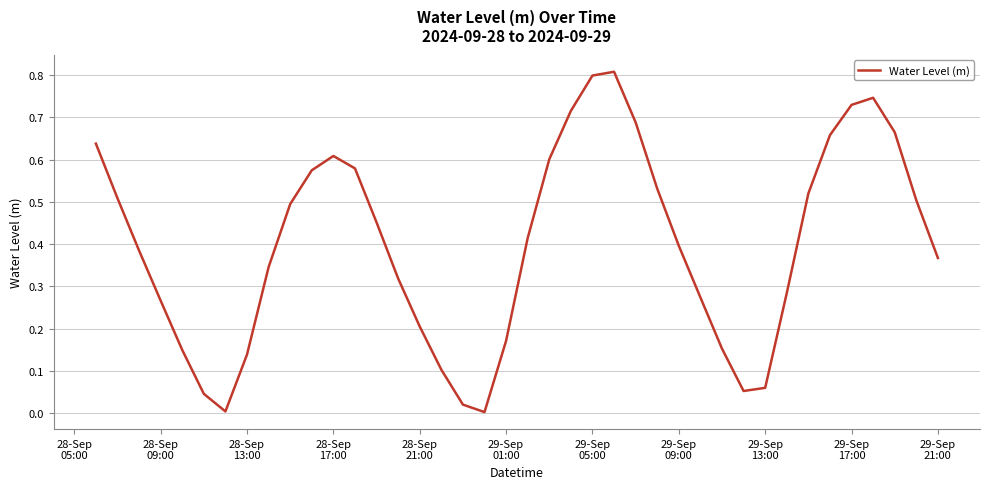

What is the greatest value displayed?

0.8